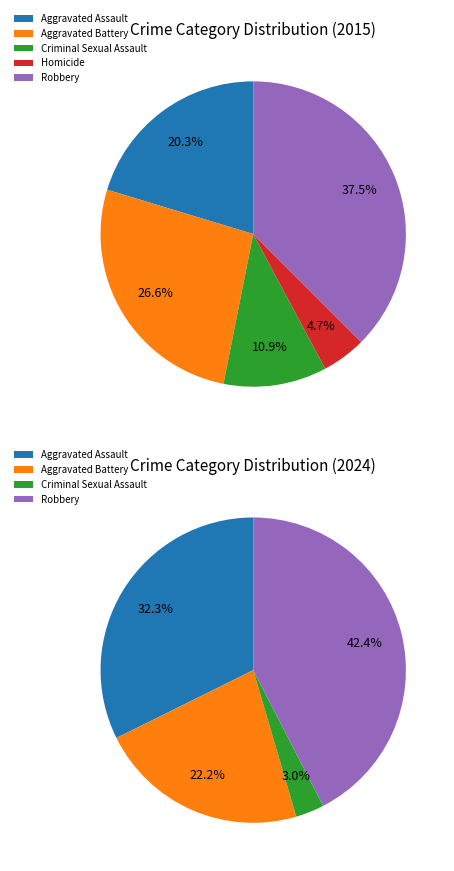

Rank the categories by value from lowest to highest.

Homicide, Criminal Sexual Assault, Aggravated Assault, Aggravated Battery, Robbery